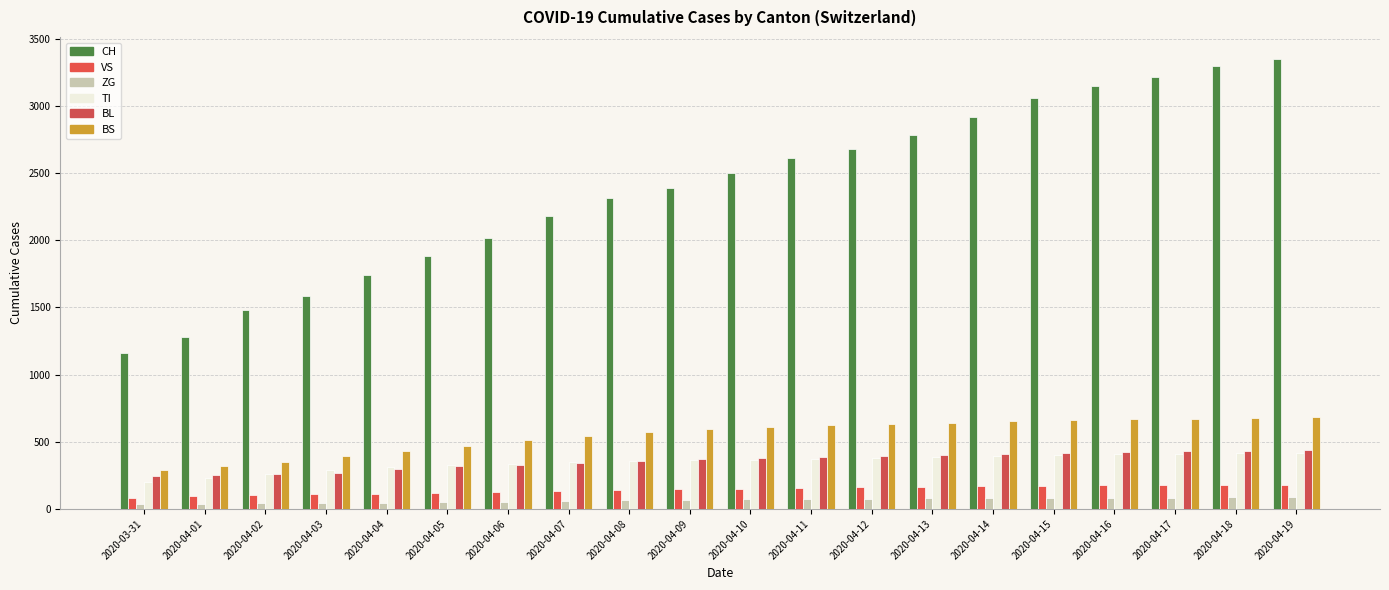

Which series changed the most between 2020-03-31 and 2020-04-19?

CH